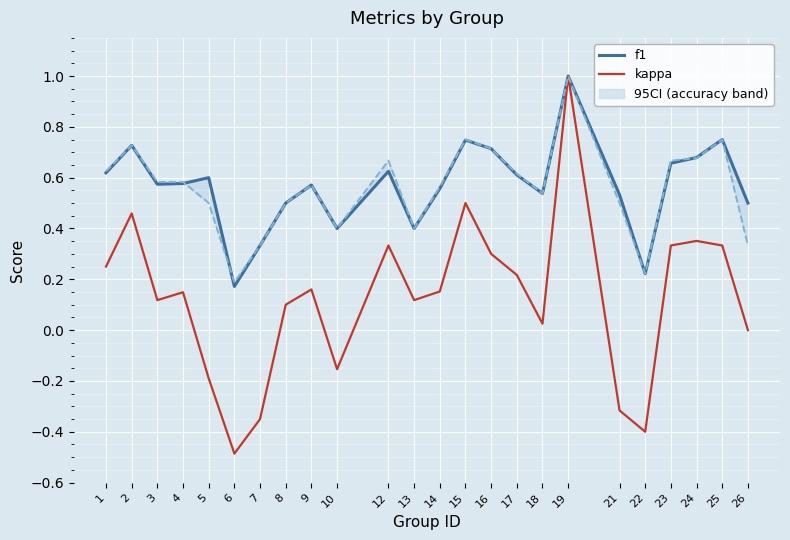

What is the minimum value for f1?

0.2